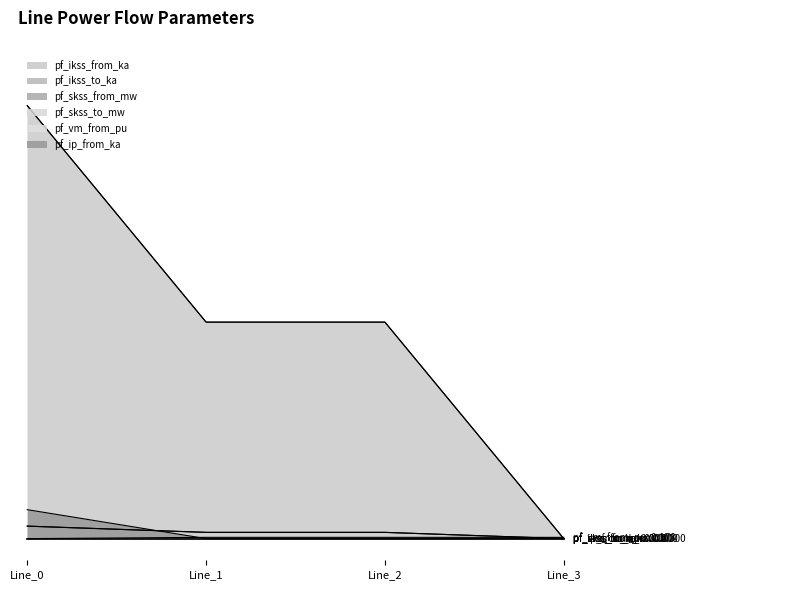

Count the number of categories in the chart.

4